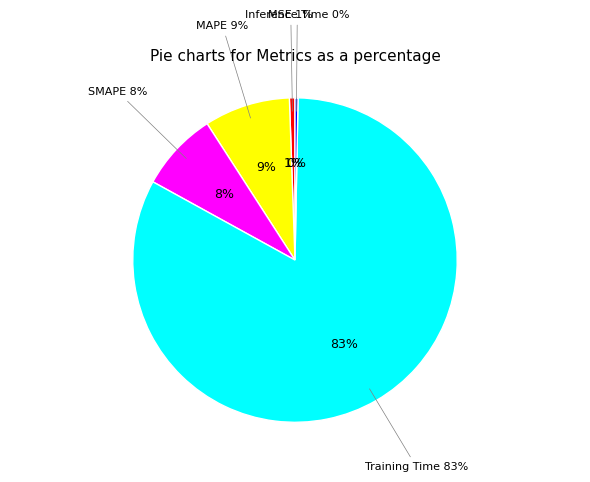

True or false: SMAPE accounts for 21% of the total.

False